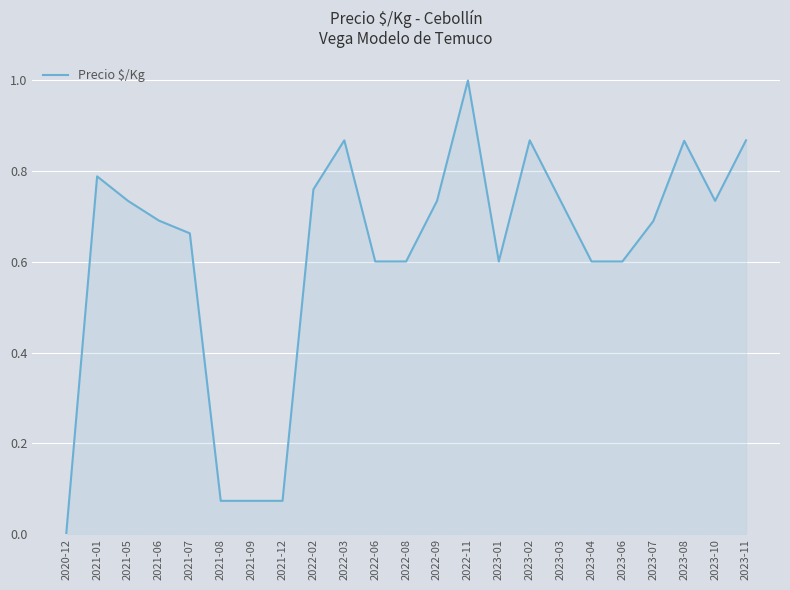

What is the difference between the maximum and minimum values?

1.0